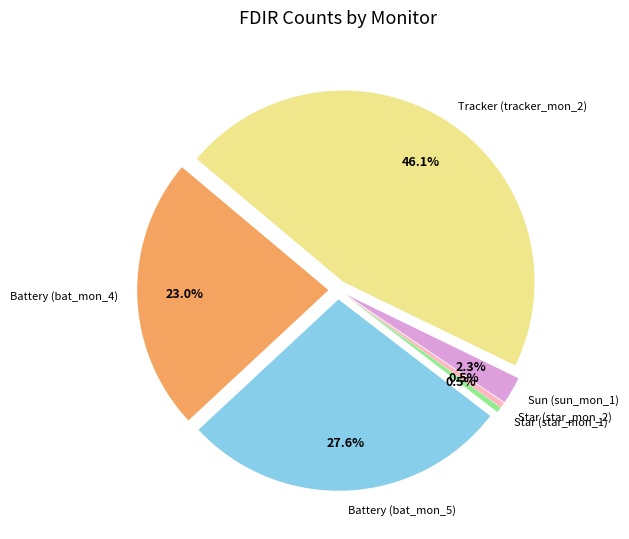

How many segments does this pie chart have?

6